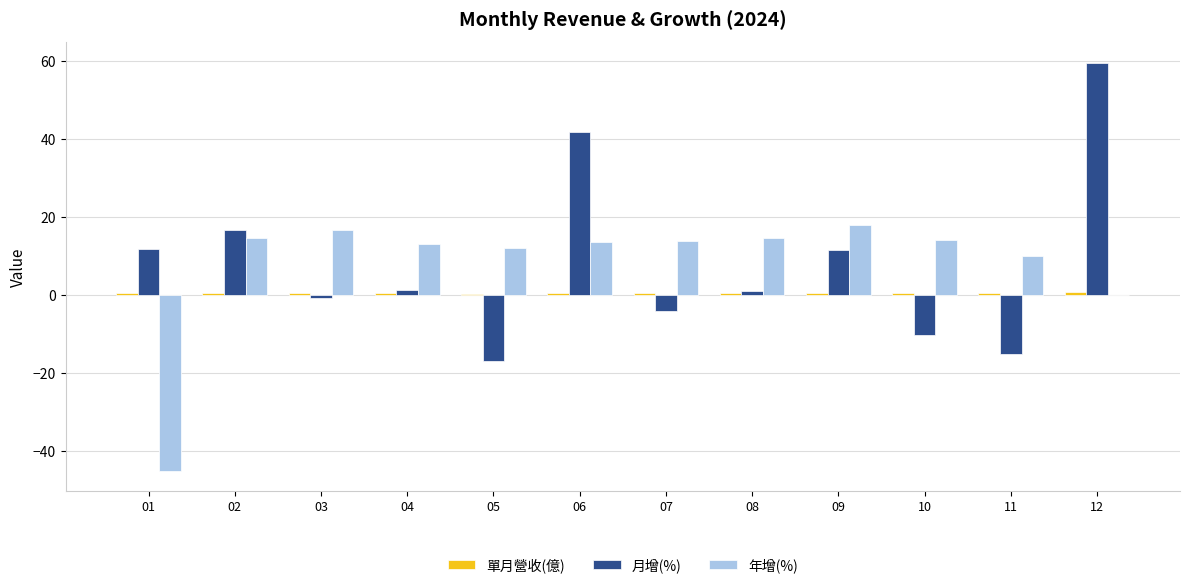

Count the number of data series in this chart.

3